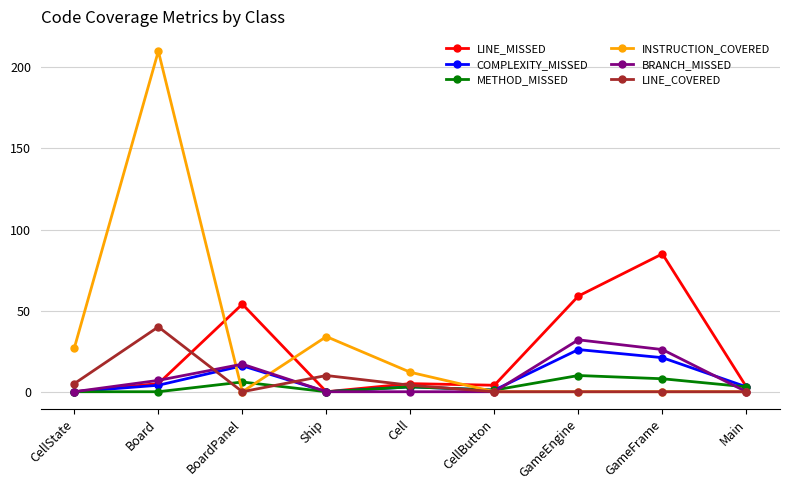

Which category has the highest value in the LINE_MISSED series?

GameFrame